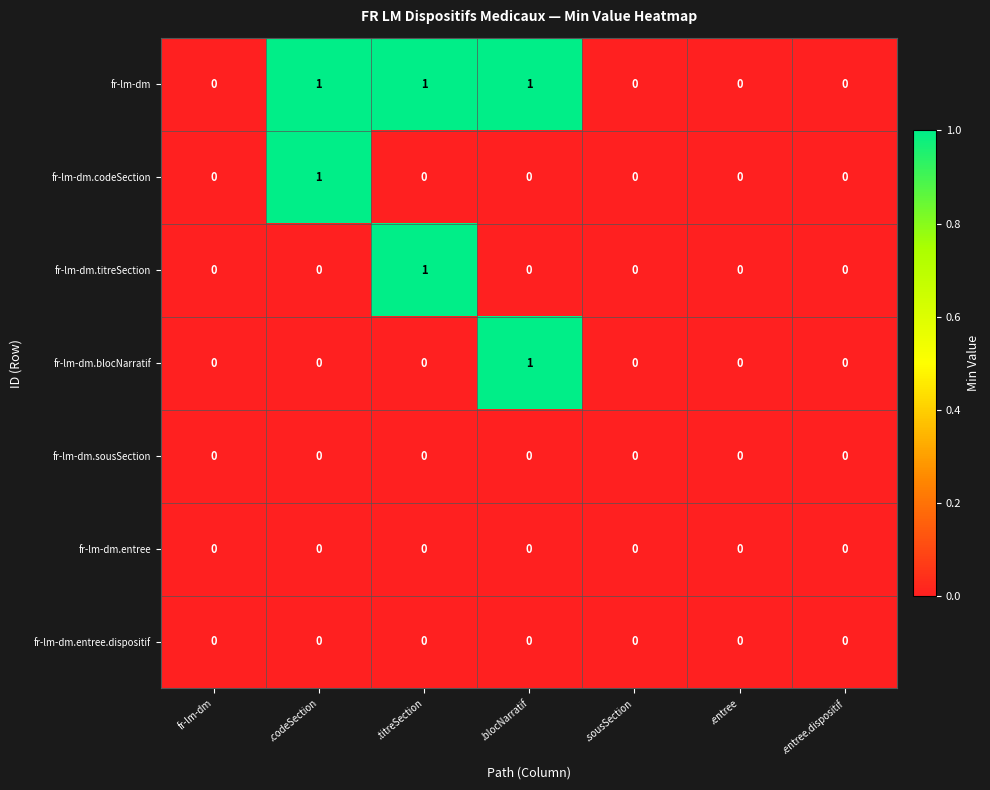

True or false: fr-lm-dm has a value of 2 at .blocNarratif.

False